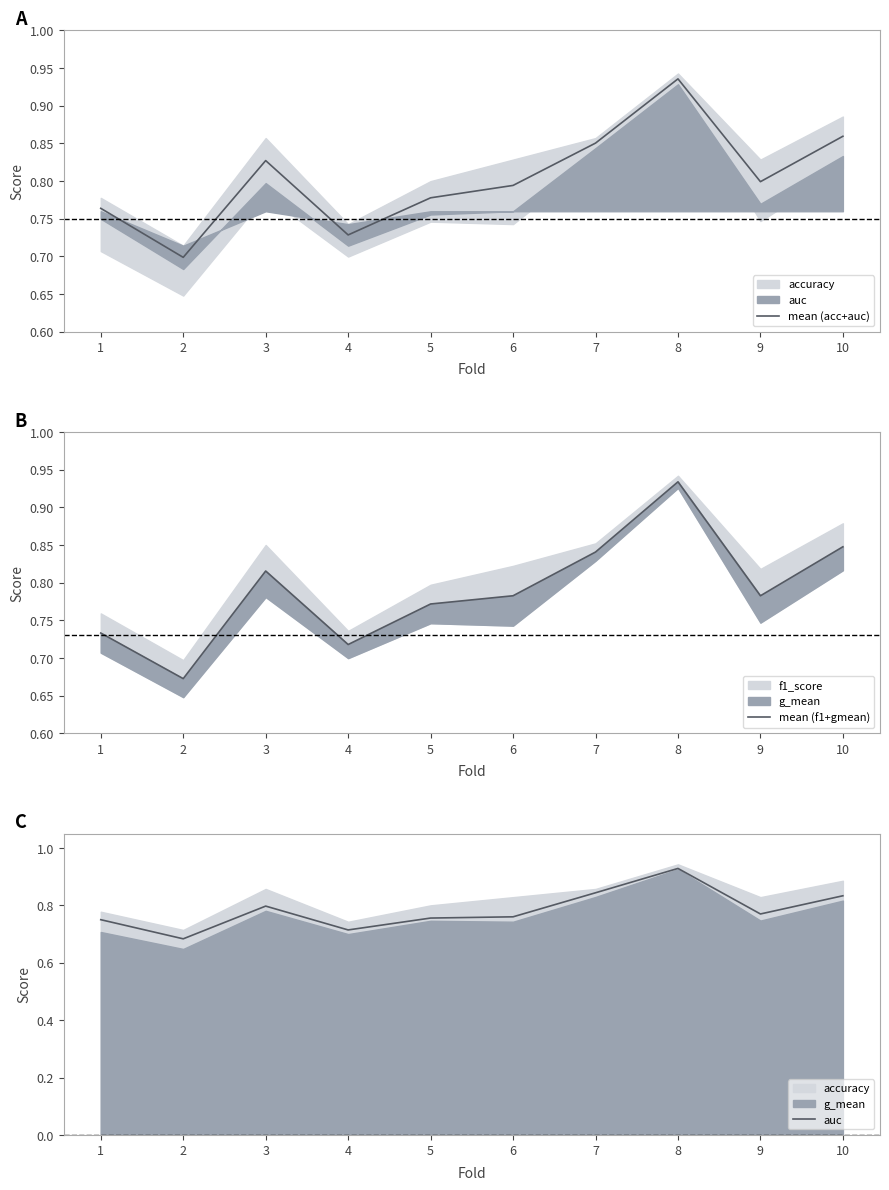

Count the number of data series in this chart.

3